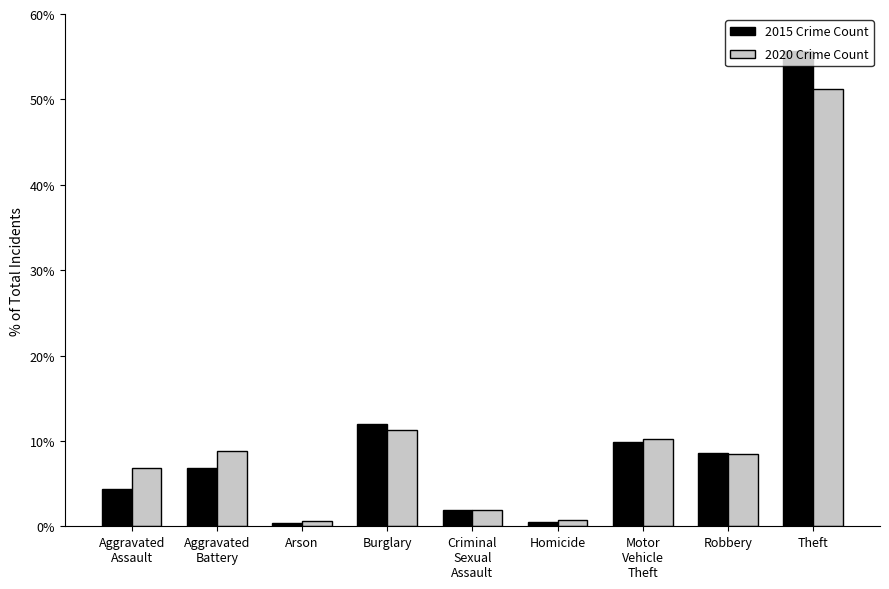

What is the maximum value shown in the chart?

55.7